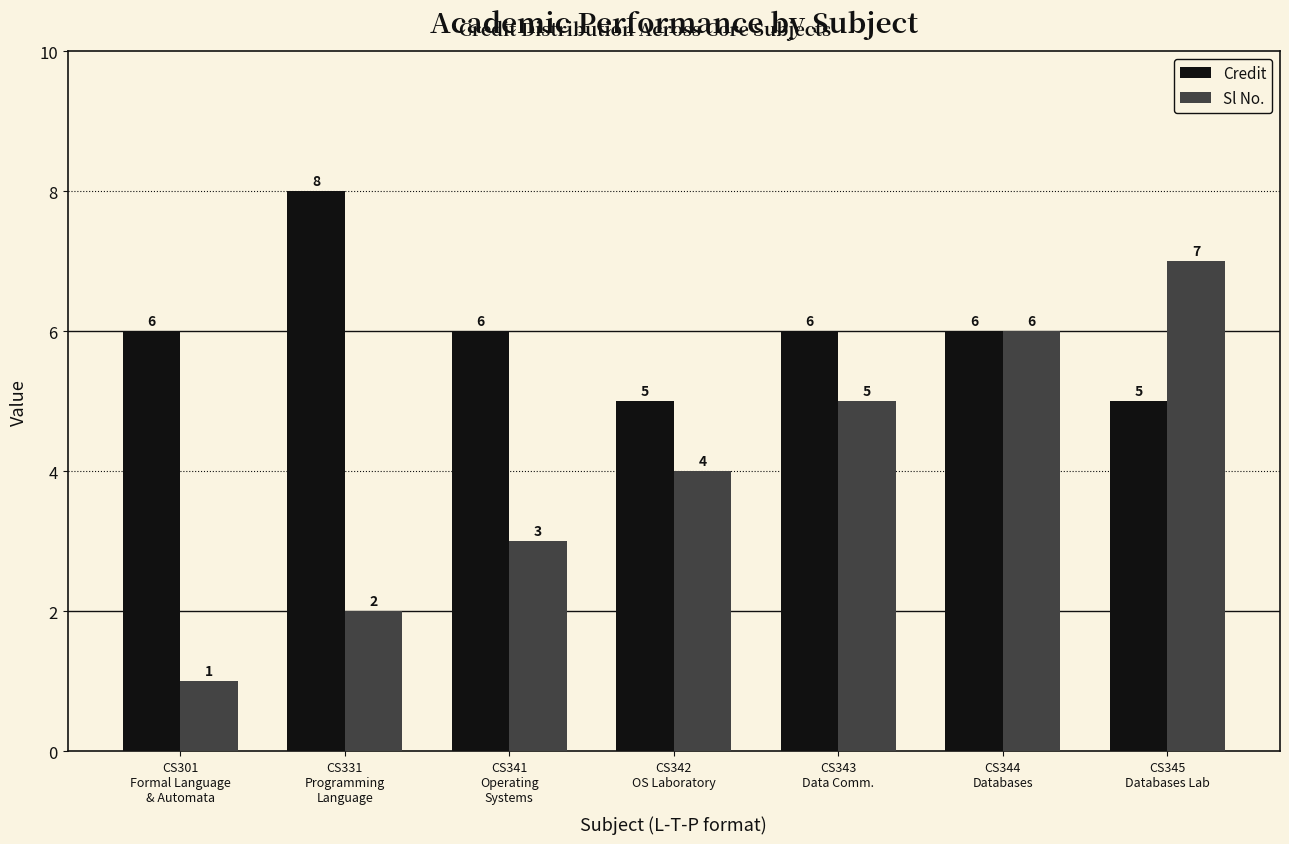

What is the total value across all series at CS342
OS Laboratory?

9